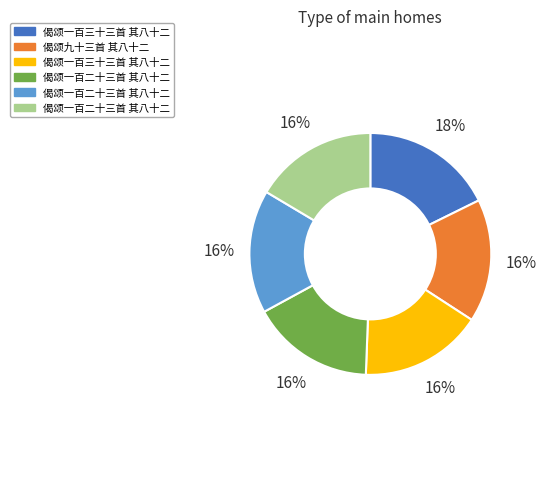

To the nearest percent, what is the average slice percentage?

17%